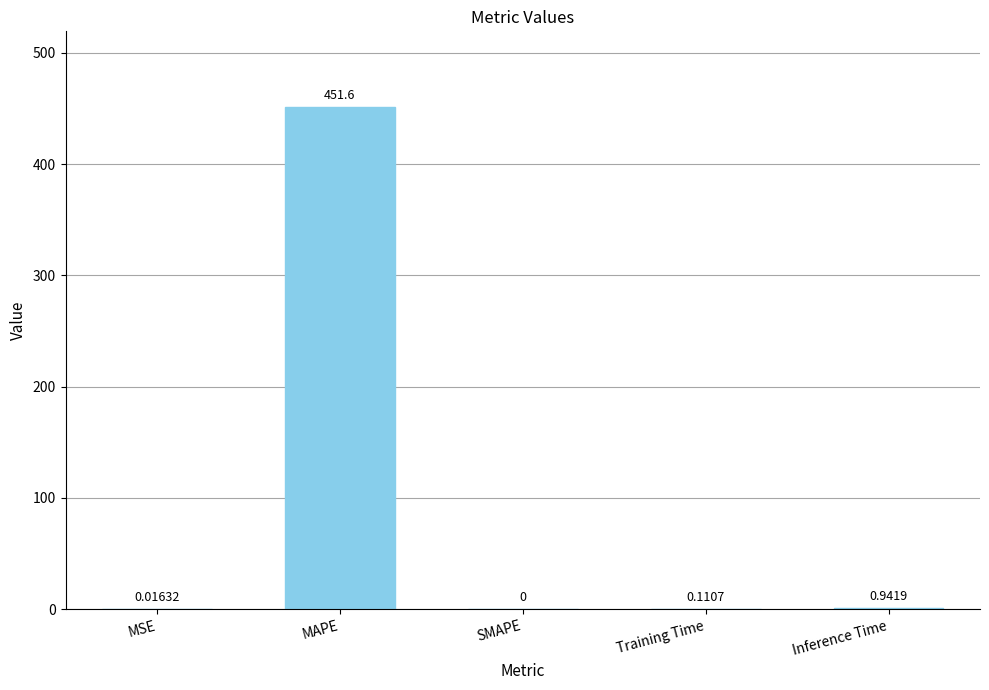

How many values are above zero?

4